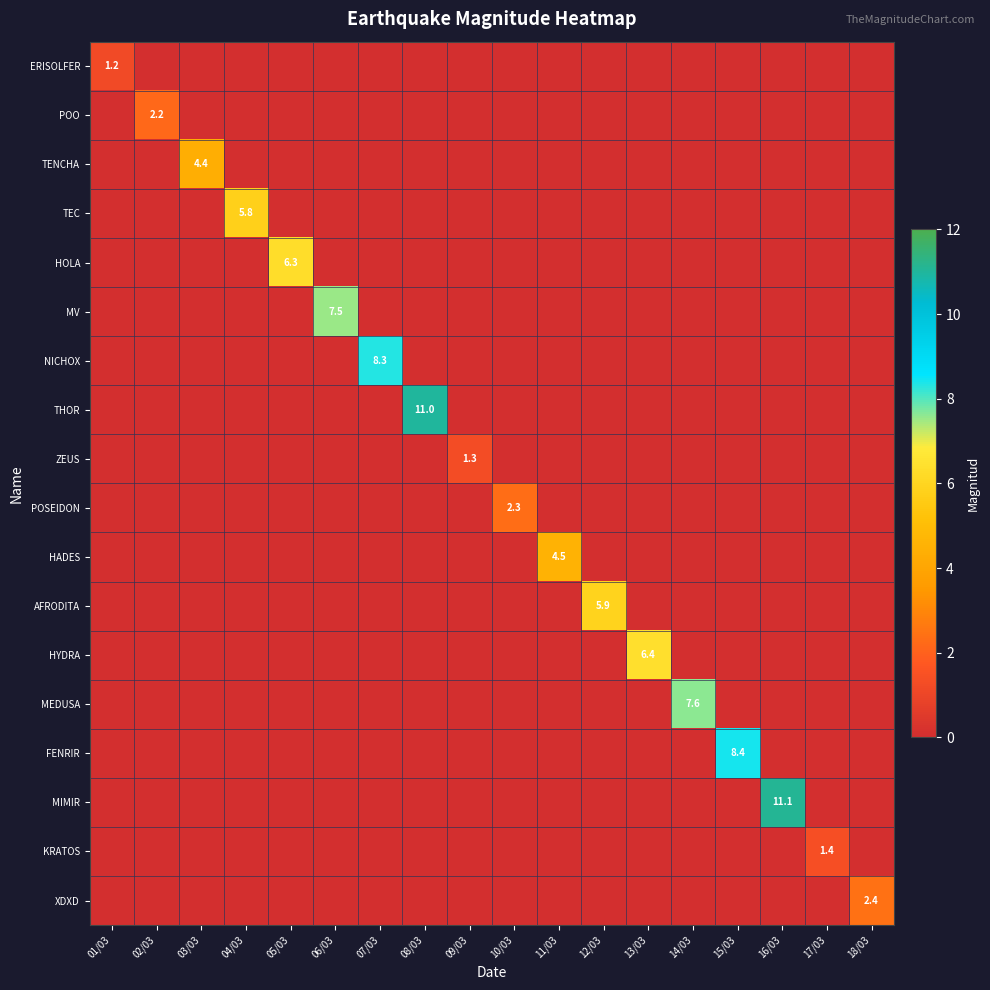

The value of NICHOX at 07/03 is 12.8. True or false?

False